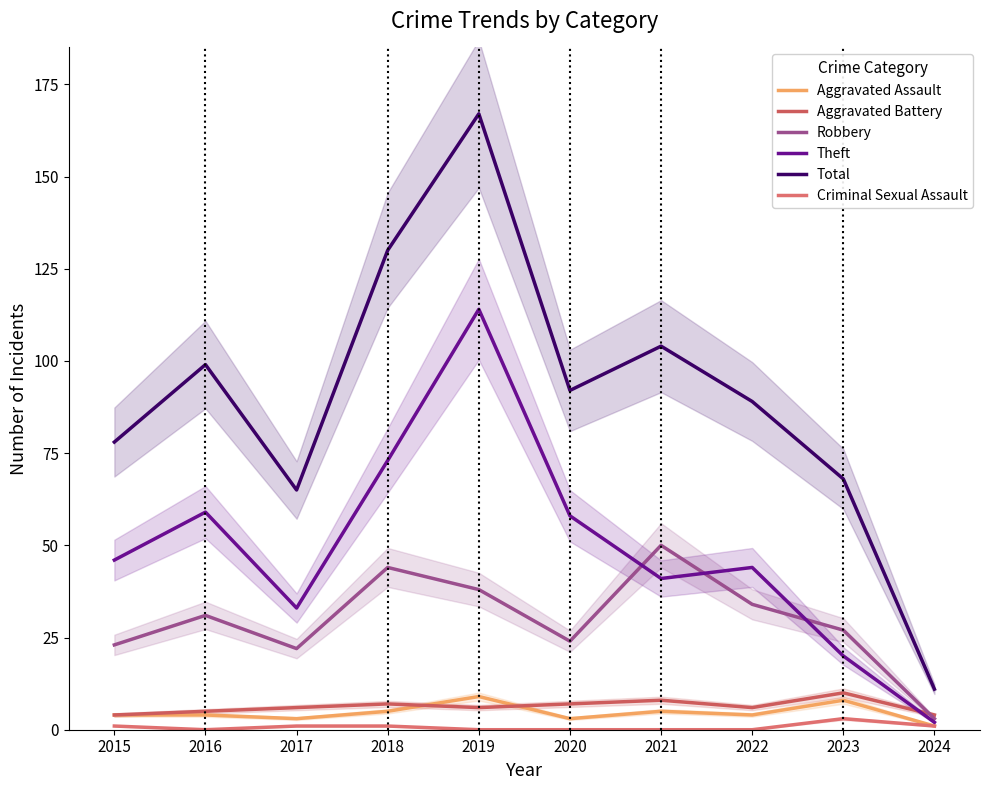

What is the approximate value of Aggravated Battery at 2020?

7